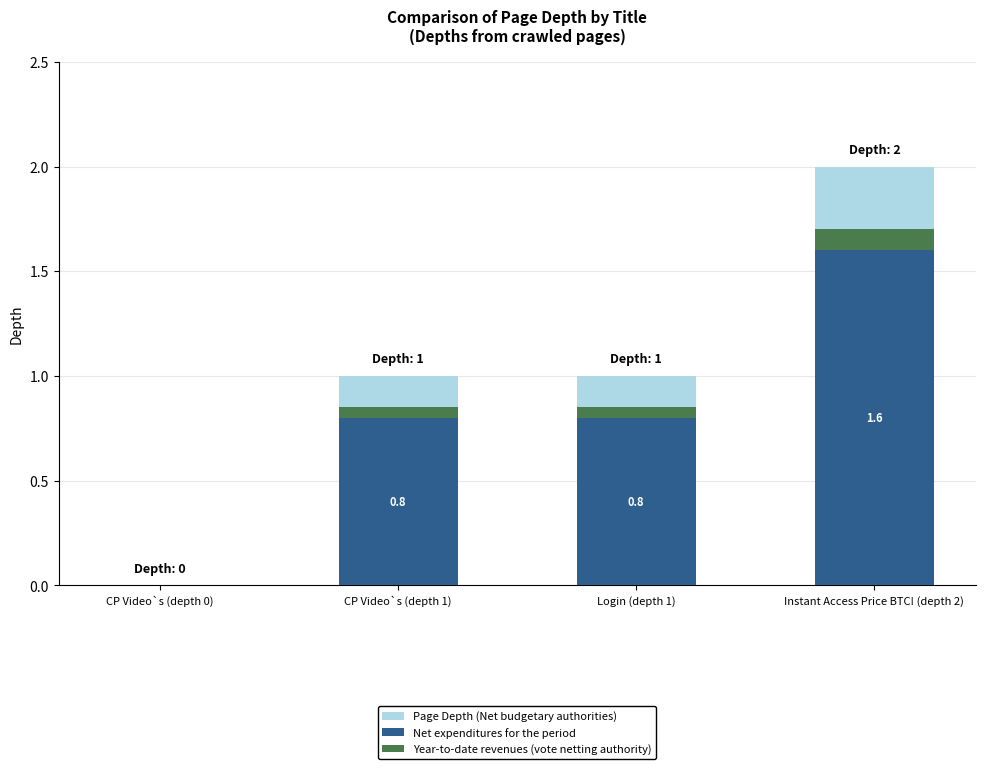

Is the value of Page Depth (Net budgetary authorities) at CP Video`s (depth 1) greater than the value of Year-to-date revenues (vote netting authority) at Instant Access Price BTC! (depth 2)?

Yes